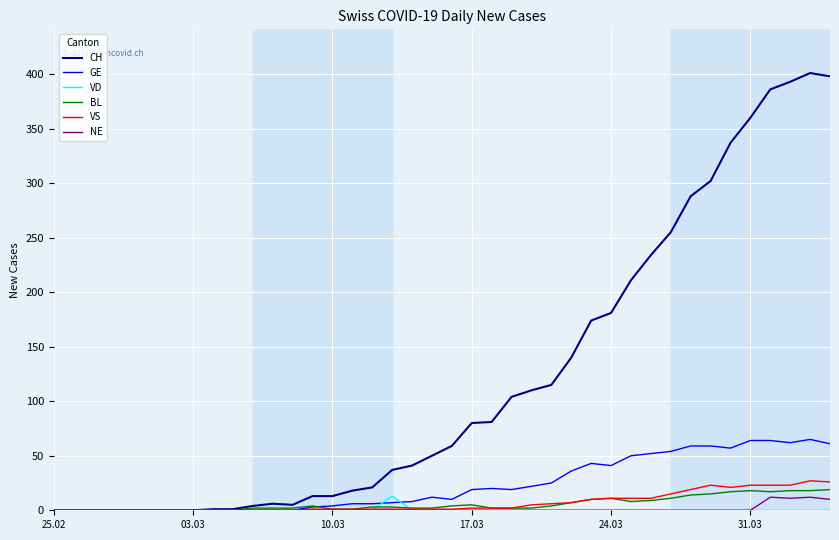

What is the highest value of the VS series?

27